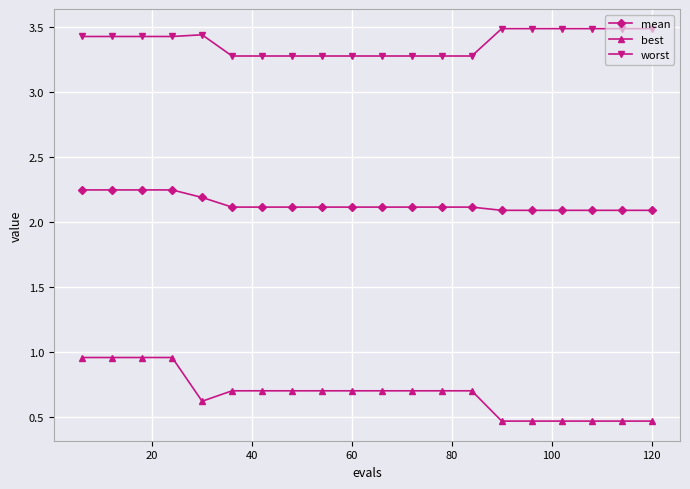

Which series has the largest range (max minus min)?

best